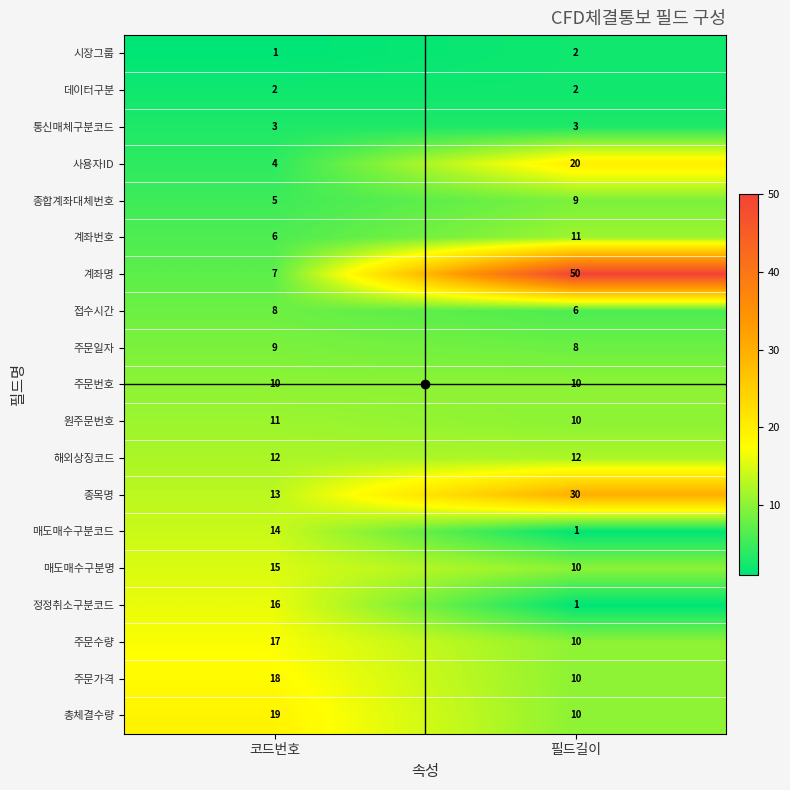

Is it true that 접수시간 equals 3 at 필드길이?

False